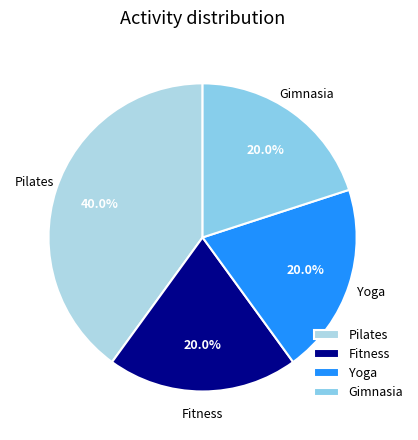

Do Pilates and Yoga together represent more than half of the pie?

Yes